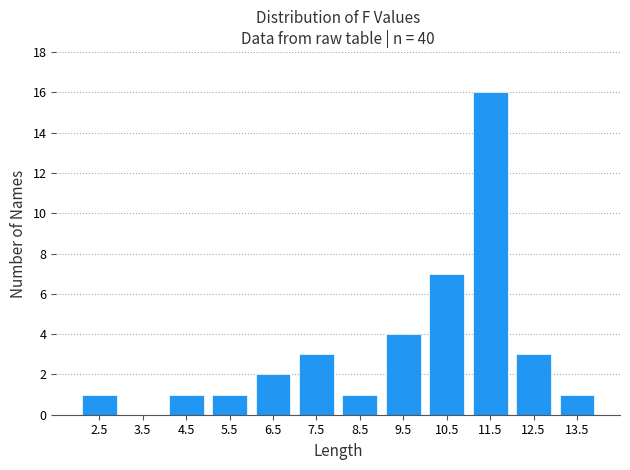

Which range on the x-axis has the tallest bar?

11 to 12